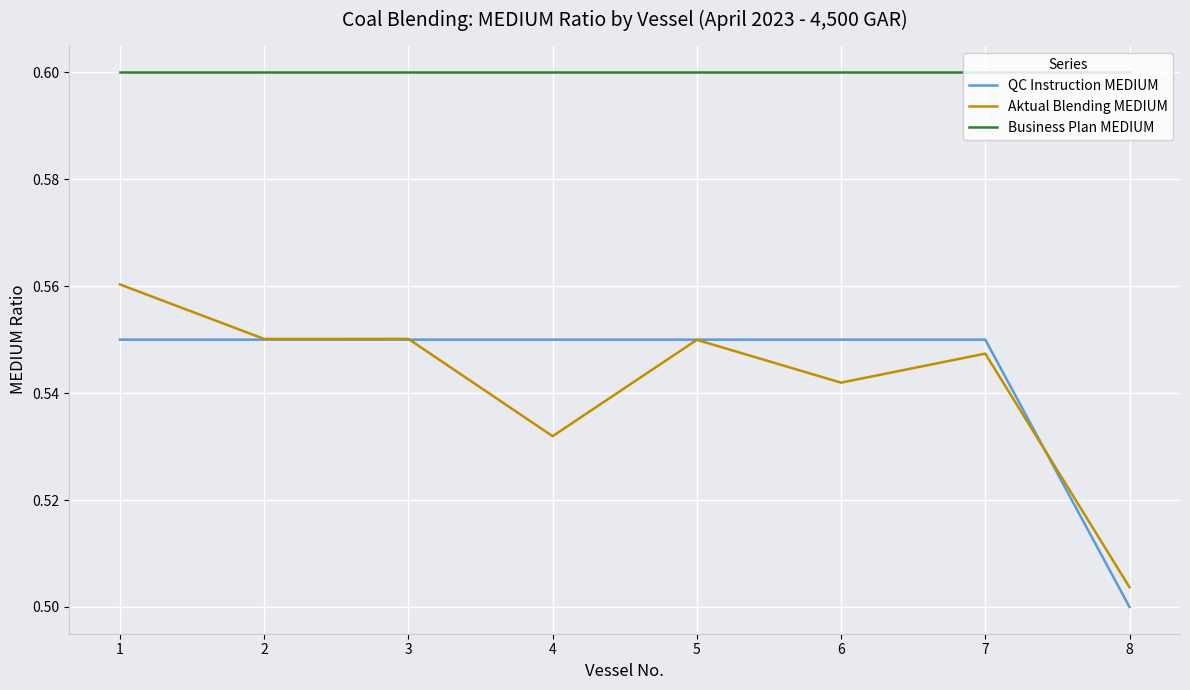

True or false: QC Instruction MEDIUM and Business Plan MEDIUM intersect in this chart.

False